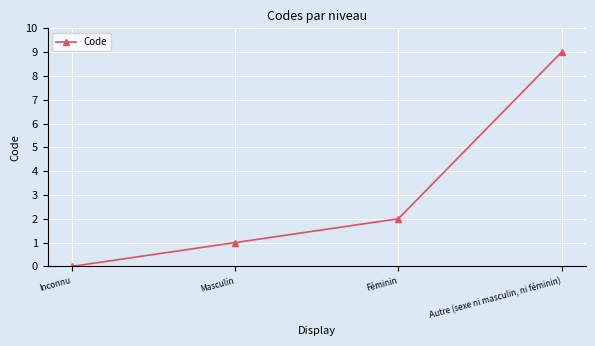

Read the value at Masculin.

1